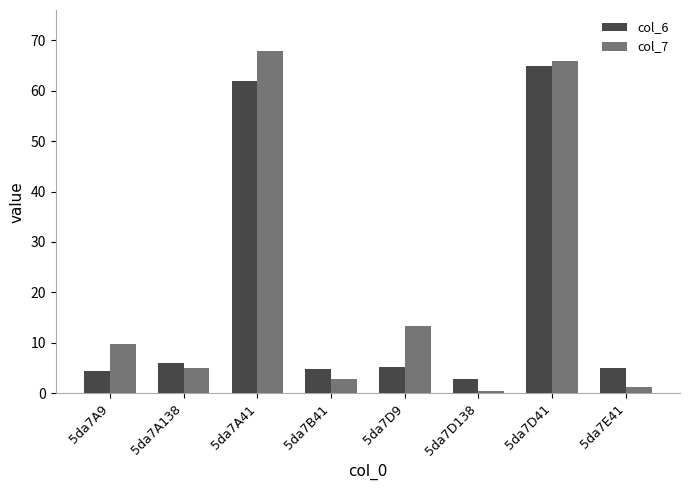

Does the chart contain stacked bars?

No